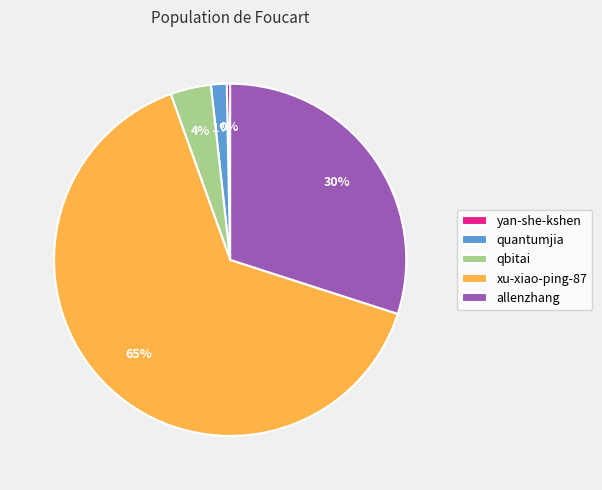

To the nearest percent, what is the average slice percentage?

20%